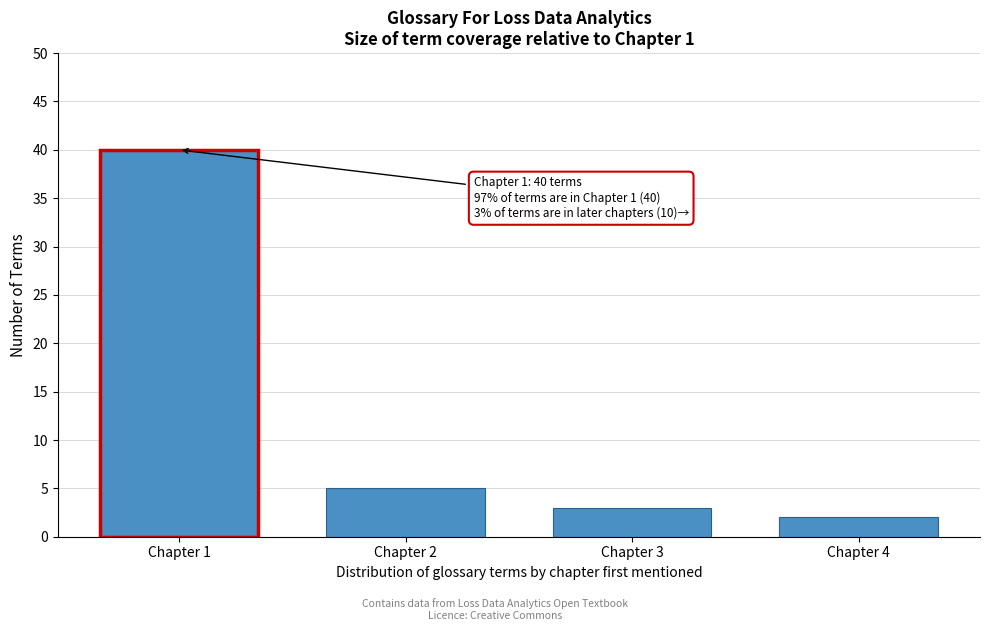

Reading right to left, extract all data points from this chart.

2	3	5	40